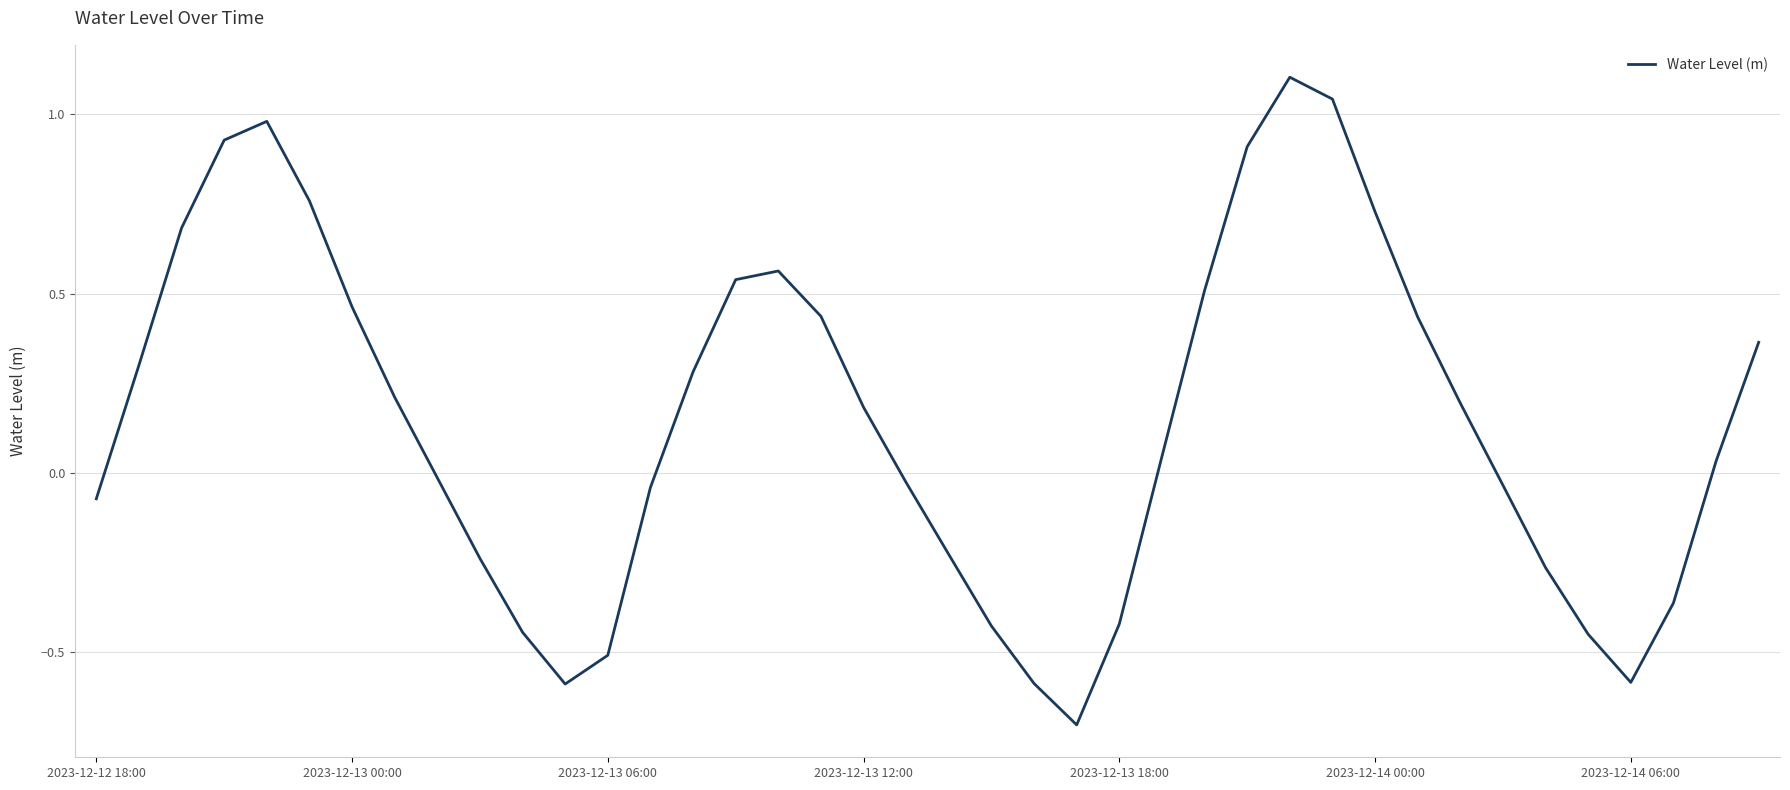

What is the difference between the maximum and minimum values?

1.8